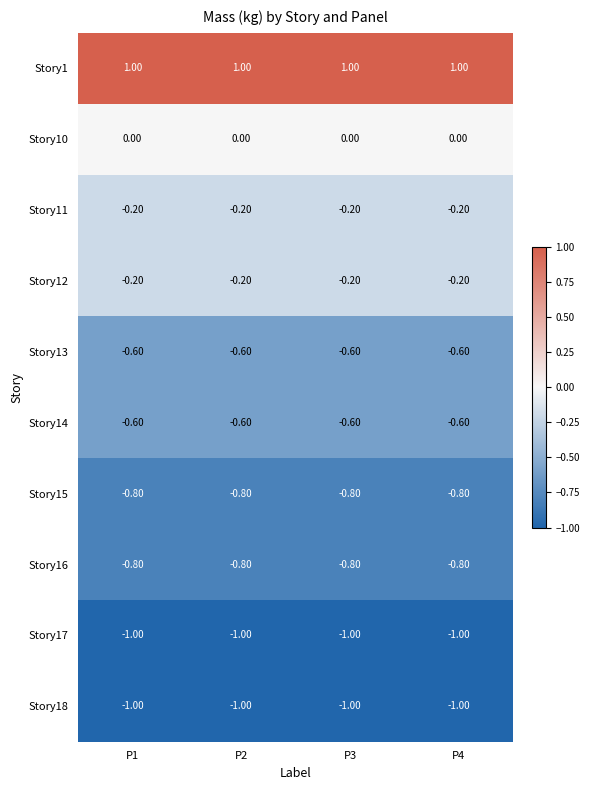

What is the difference between the highest and lowest values at P1?

2.0